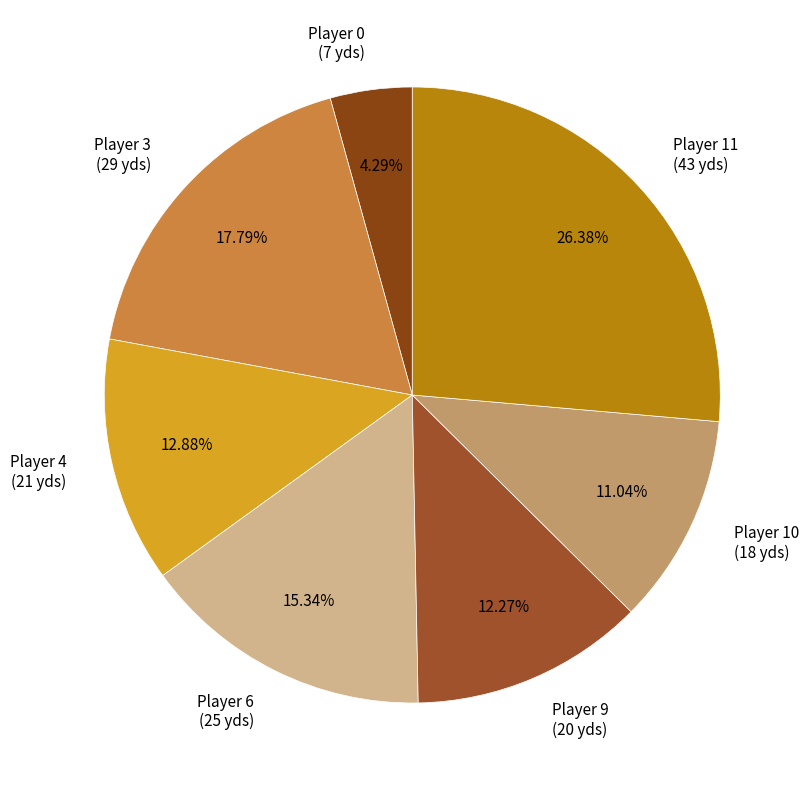

Is Player 3 (29 yds) the majority of the pie?

No